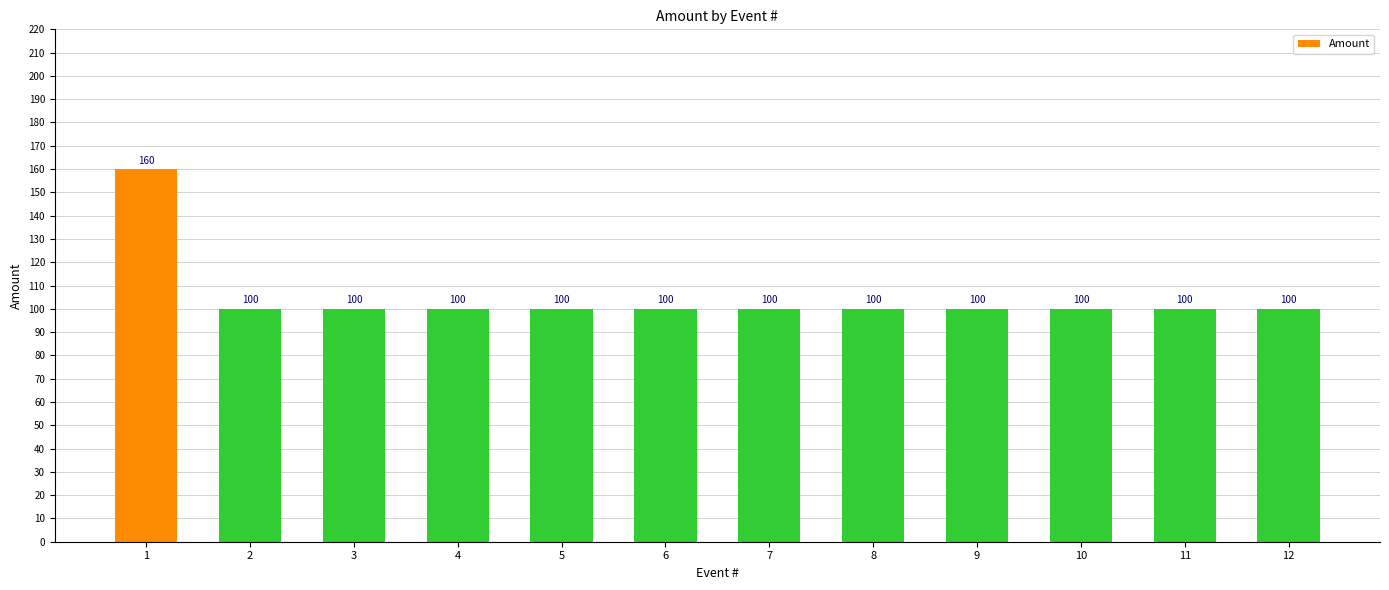

Does the chart contain stacked bars?

No